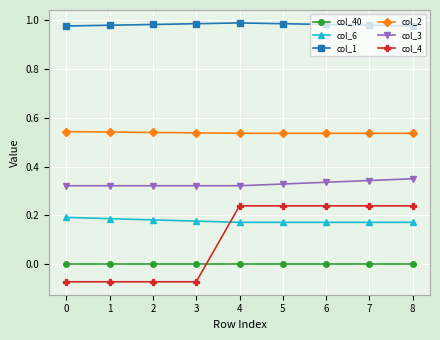

Does the chart display data point markers on the line(s)?

Yes